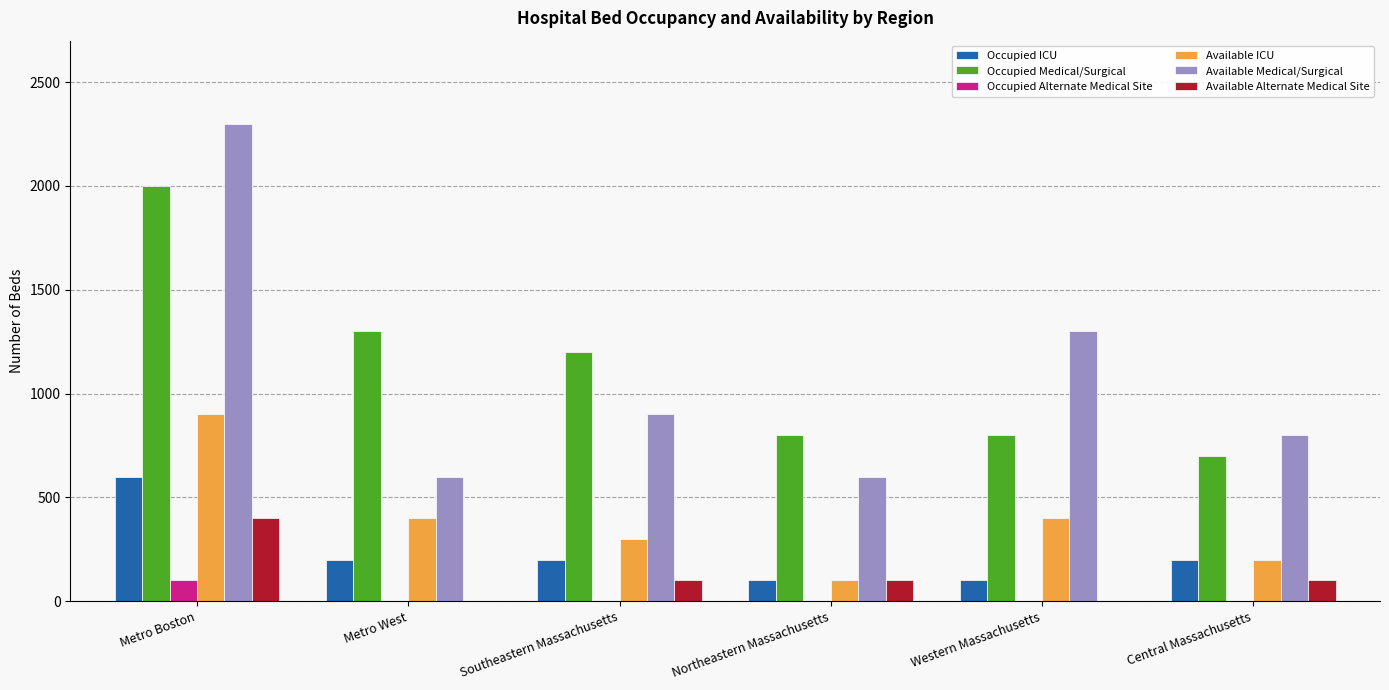

Which series changed the most between Western Massachusetts and Central Massachusetts?

Available Medical/Surgical